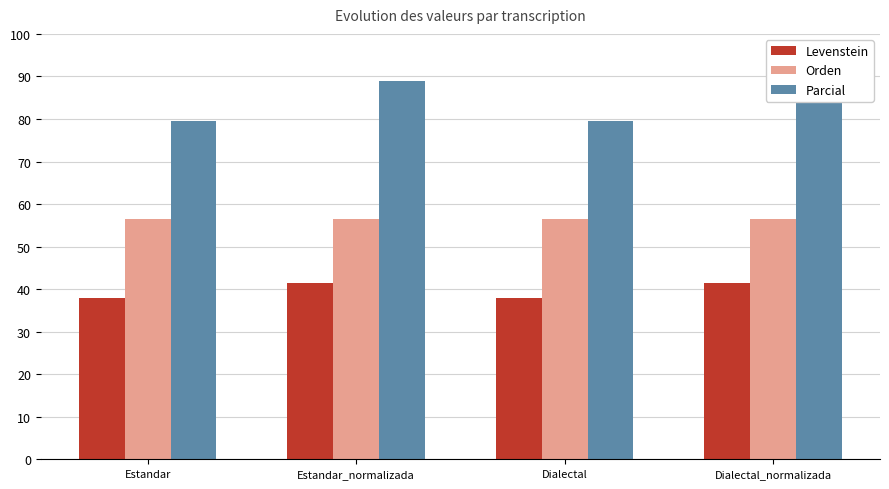

What is the approximate value of Levenstein at Dialectal?

38.0